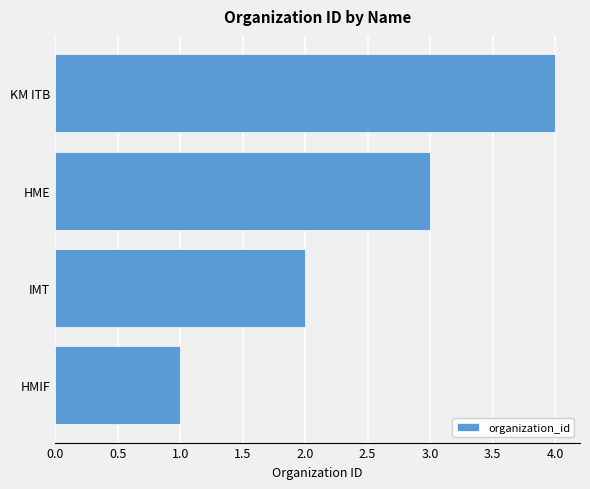

True or false: the data shows 4 at KM ITB.

True